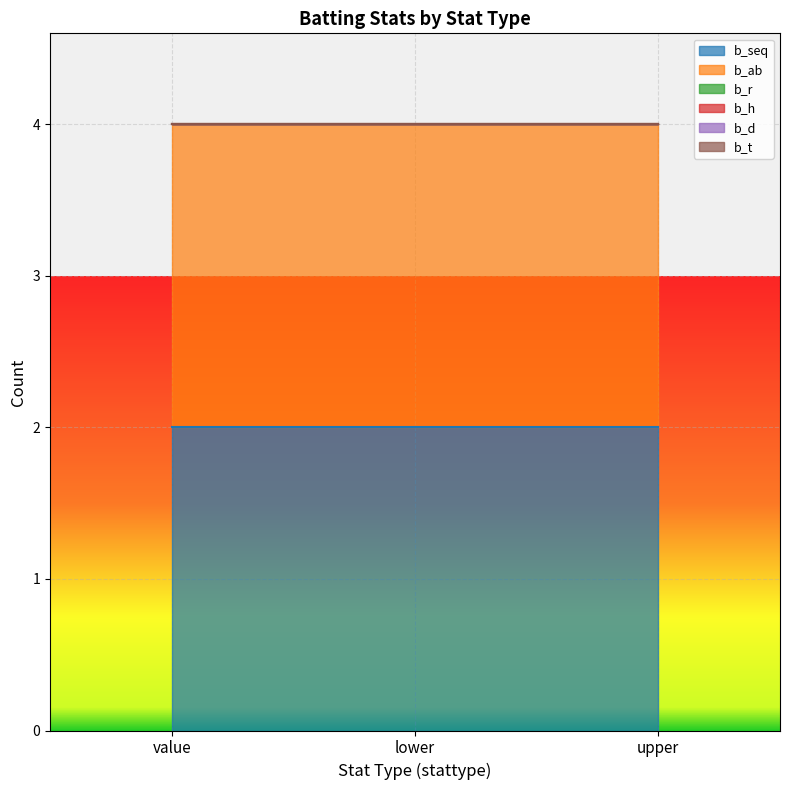

Where is b_h nearest to the value 0?

value